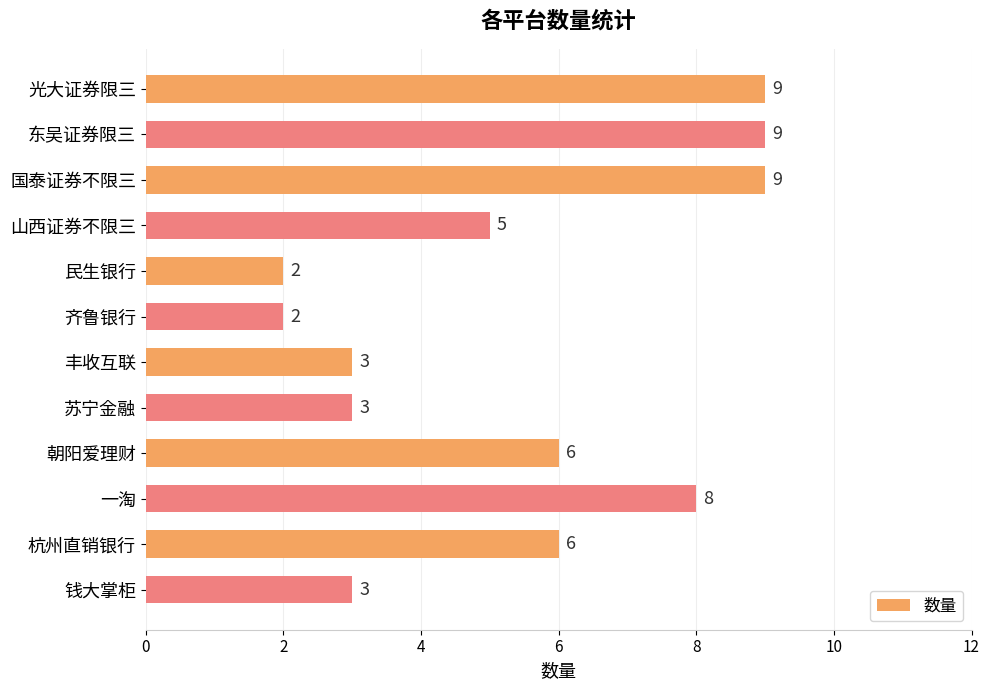

Where is the data nearest to the value 5?

山西证券不限三